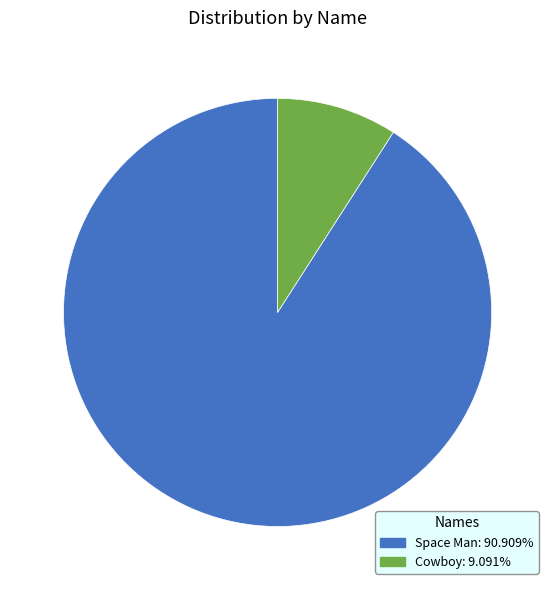

What is the largest slice in the pie chart?

Space Man